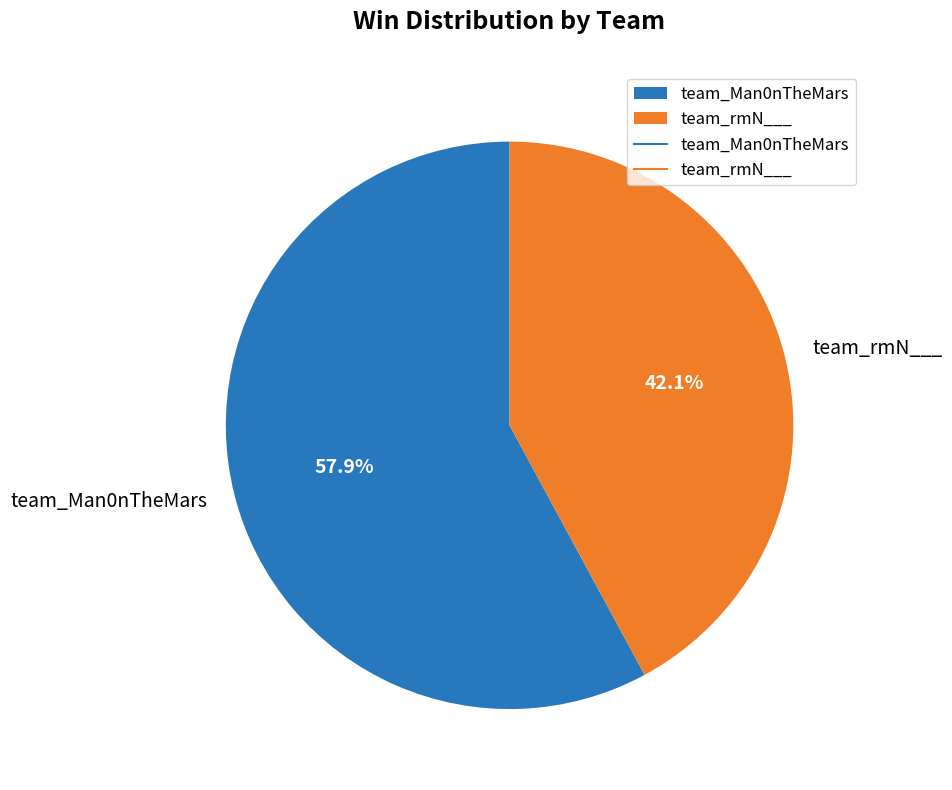

What percentage is the team_Man0nTheMars slice, to the nearest percent?

58%